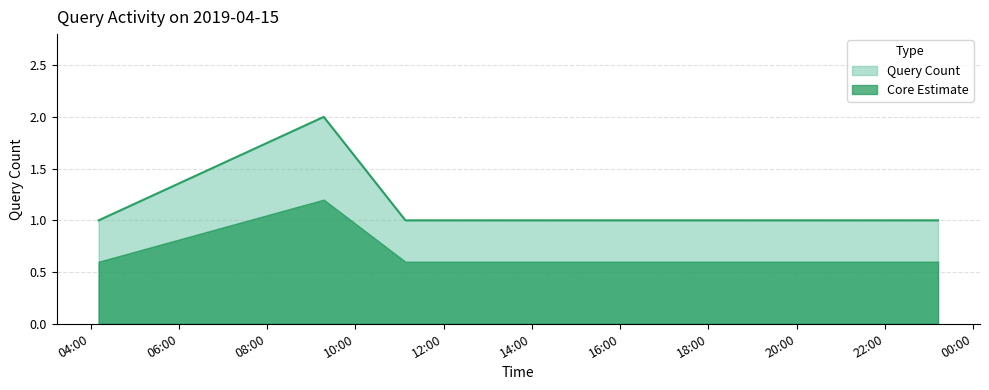

Between 2019-04-15 11:32:00 and 2019-04-15 11:08:00, which is larger?

2019-04-15 11:32:00